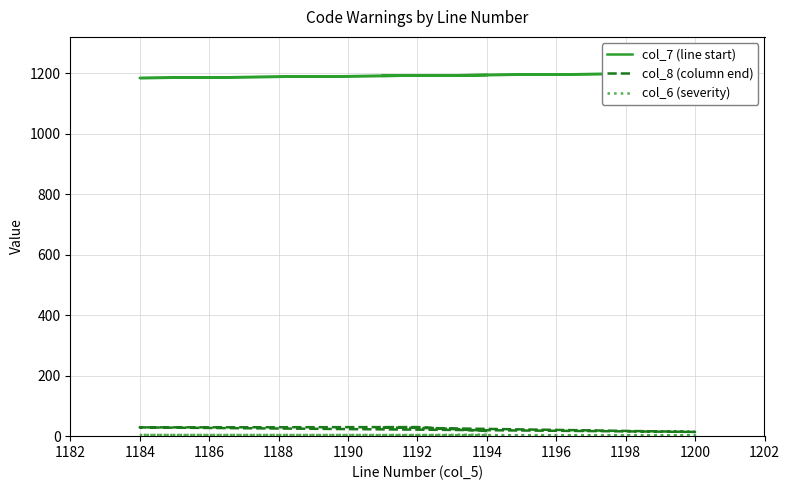

Which series has the largest range (max minus min)?

col_7 (line start)